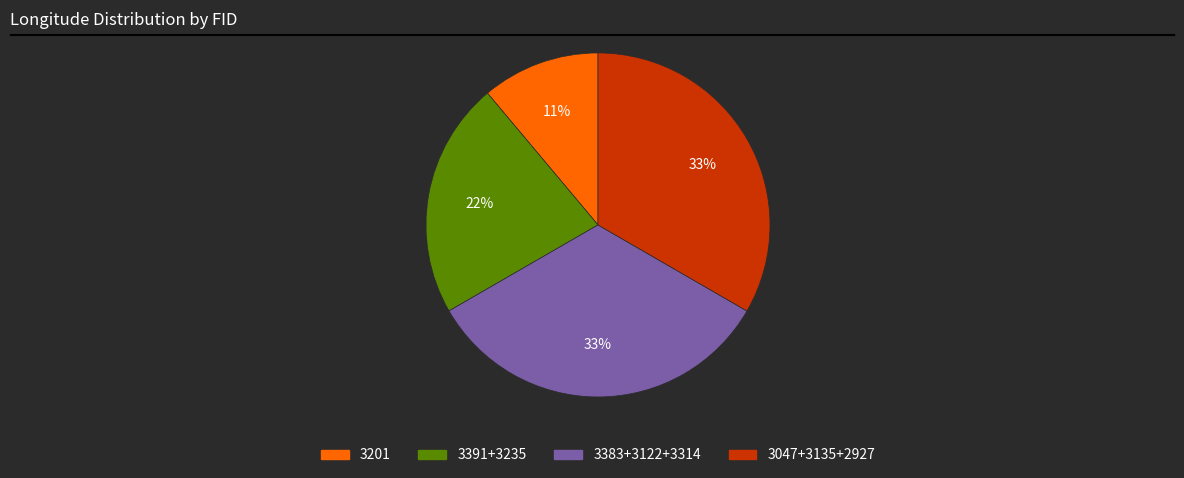

Does any single category account for the majority?

No